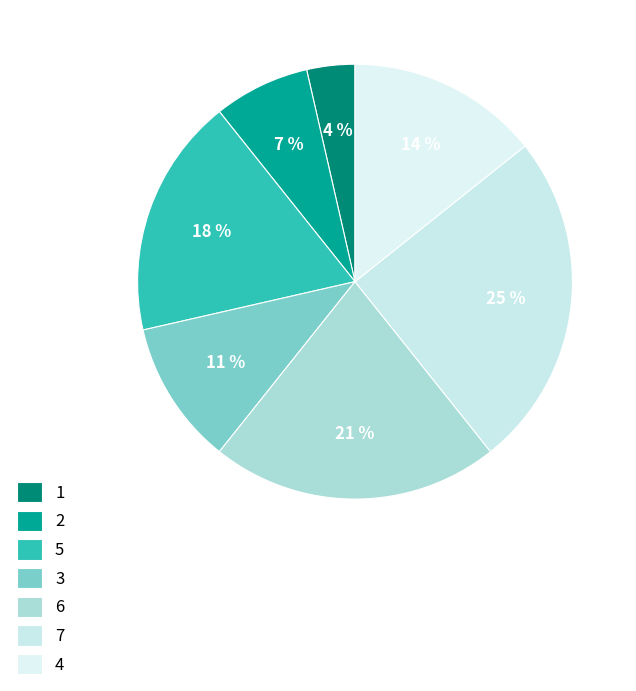

Rank the categories by value from highest to lowest.

7, 6, 5, 4, 3, 2, 1